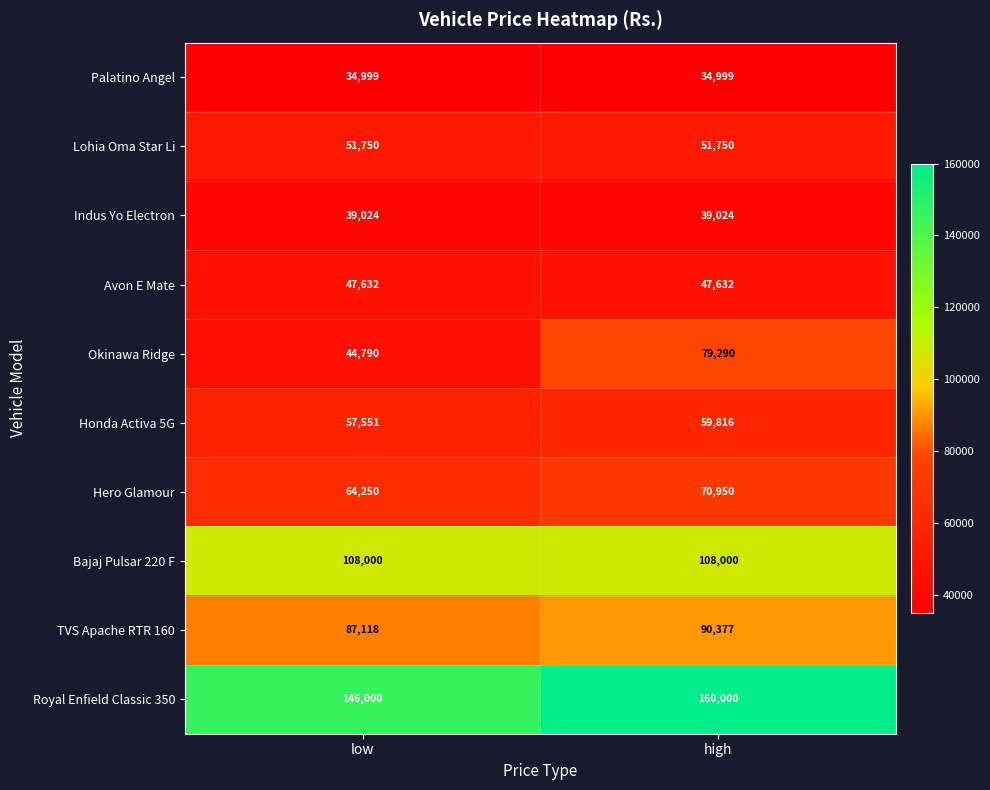

Which label corresponds to the largest value in the chart?

high